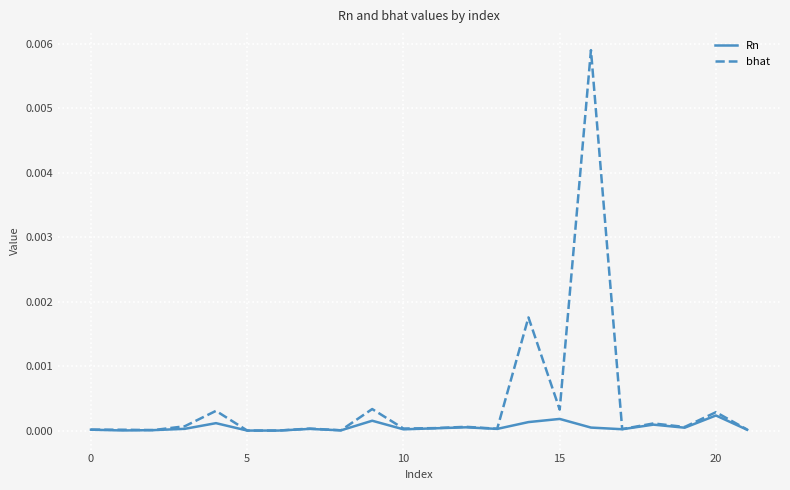

Rank the series by their average value, from lowest to highest.

Rn, bhat